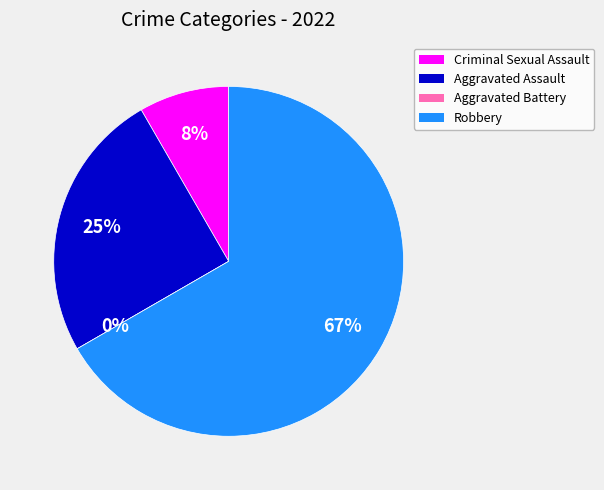

True or false: Robbery accounts for 55% of the total.

False